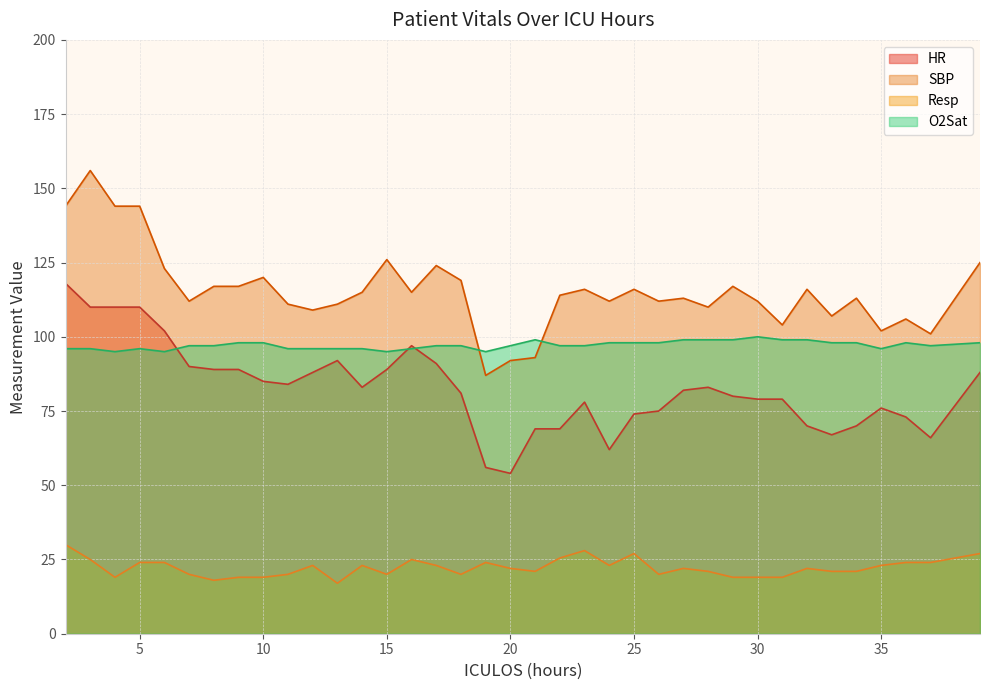

Rank the series at 26 from highest to lowest value.

SBP, O2Sat, HR, Resp